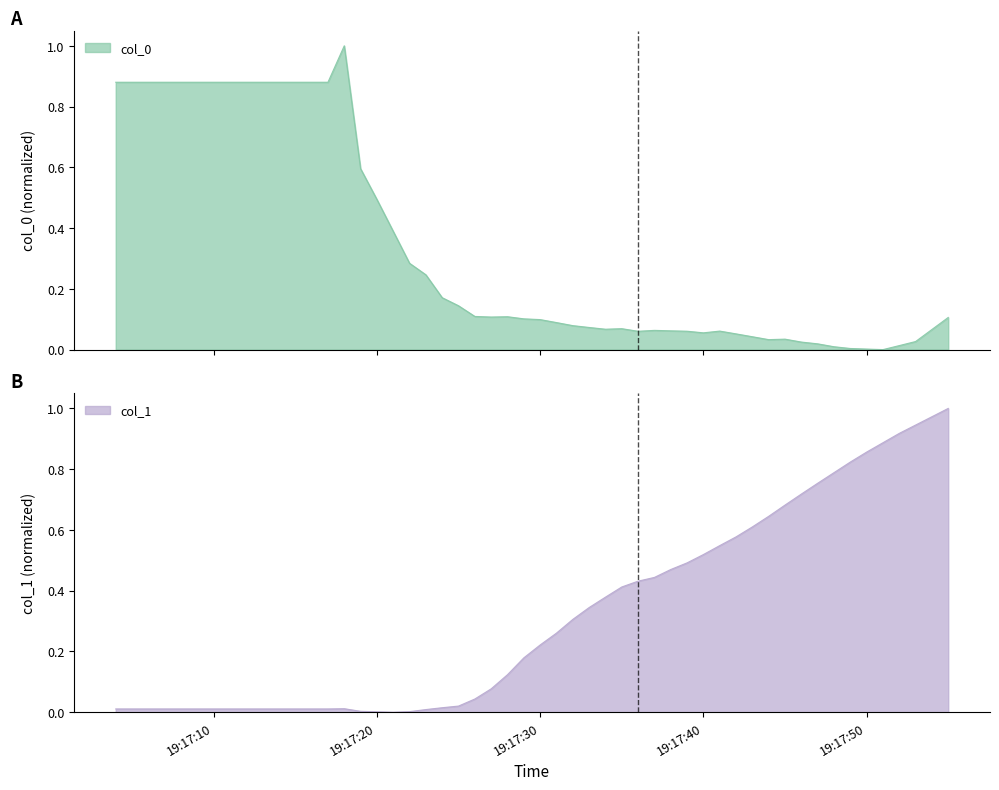

Does the chart display data point markers on the line(s)?

No